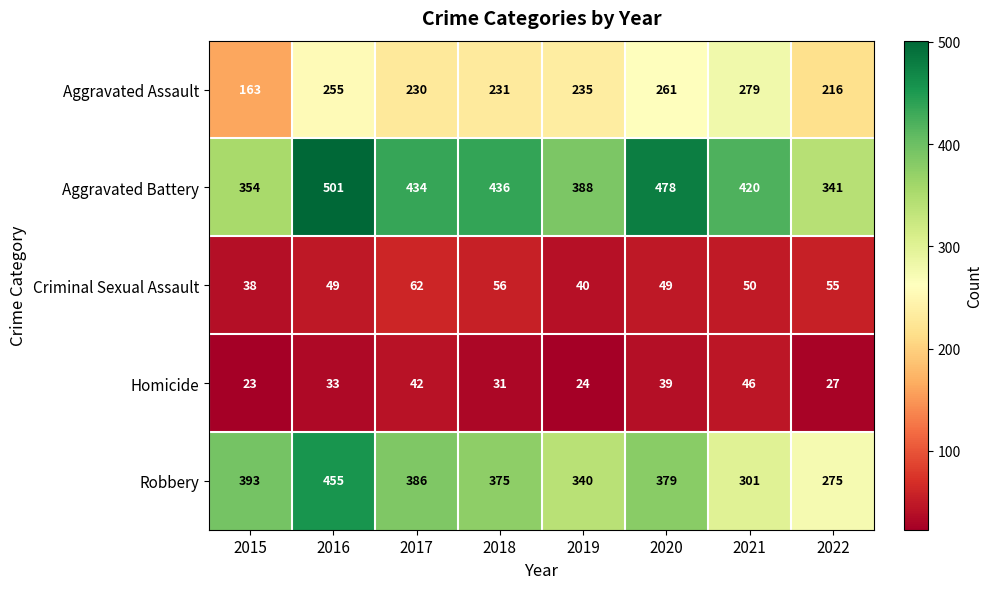

What is the minimum value shown in the chart?

23